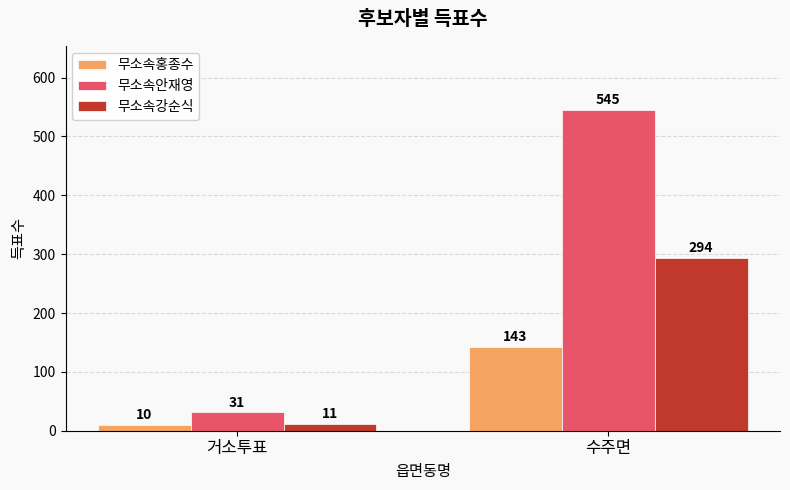

Which series has the largest total across all categories?

무소속안재영